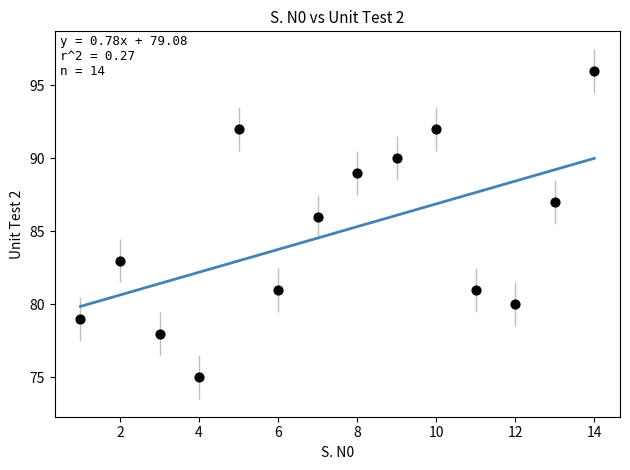

What Y value in the scatter plot is closest to 85?

86